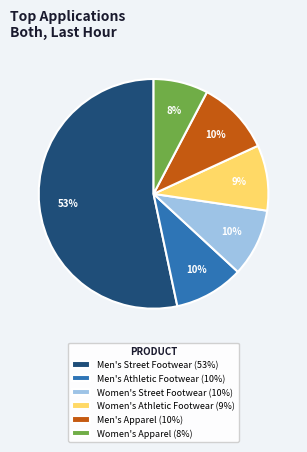

True or false: Women's Apparel (8%) accounts for 1% of the total.

False